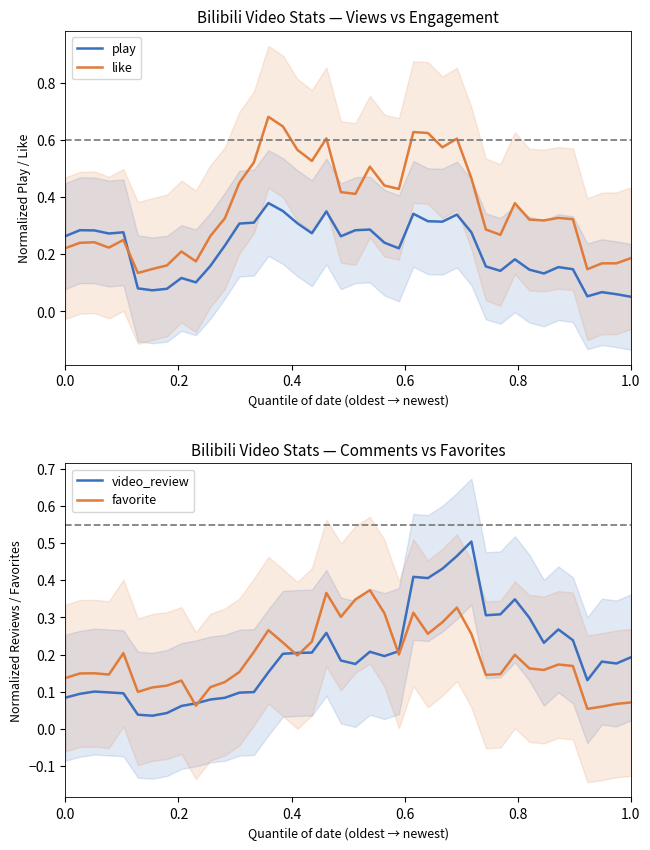

How many intersections are there between play and like?

1